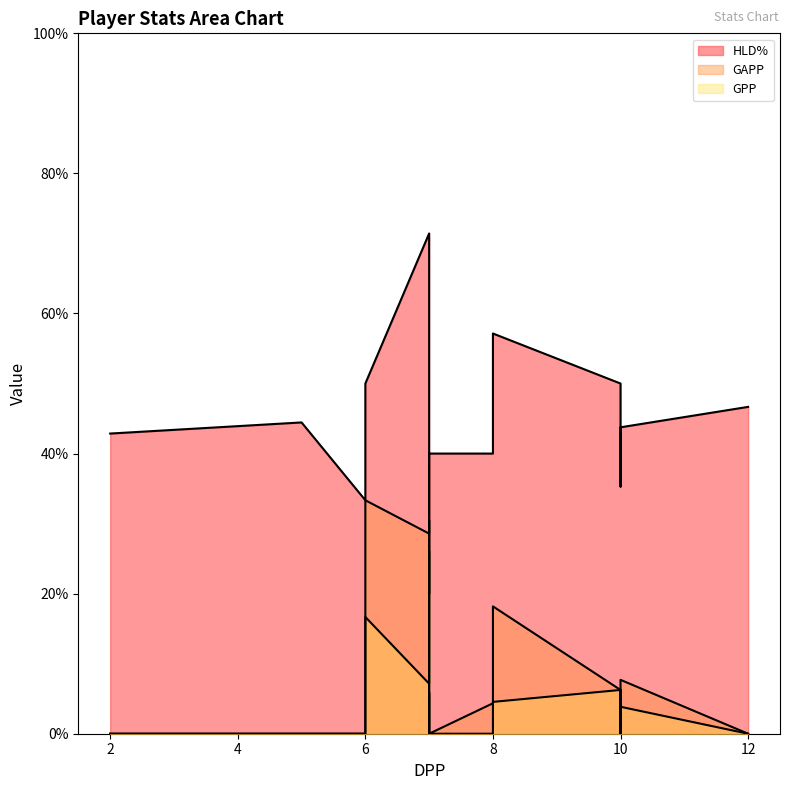

How many data points does each series have?

15